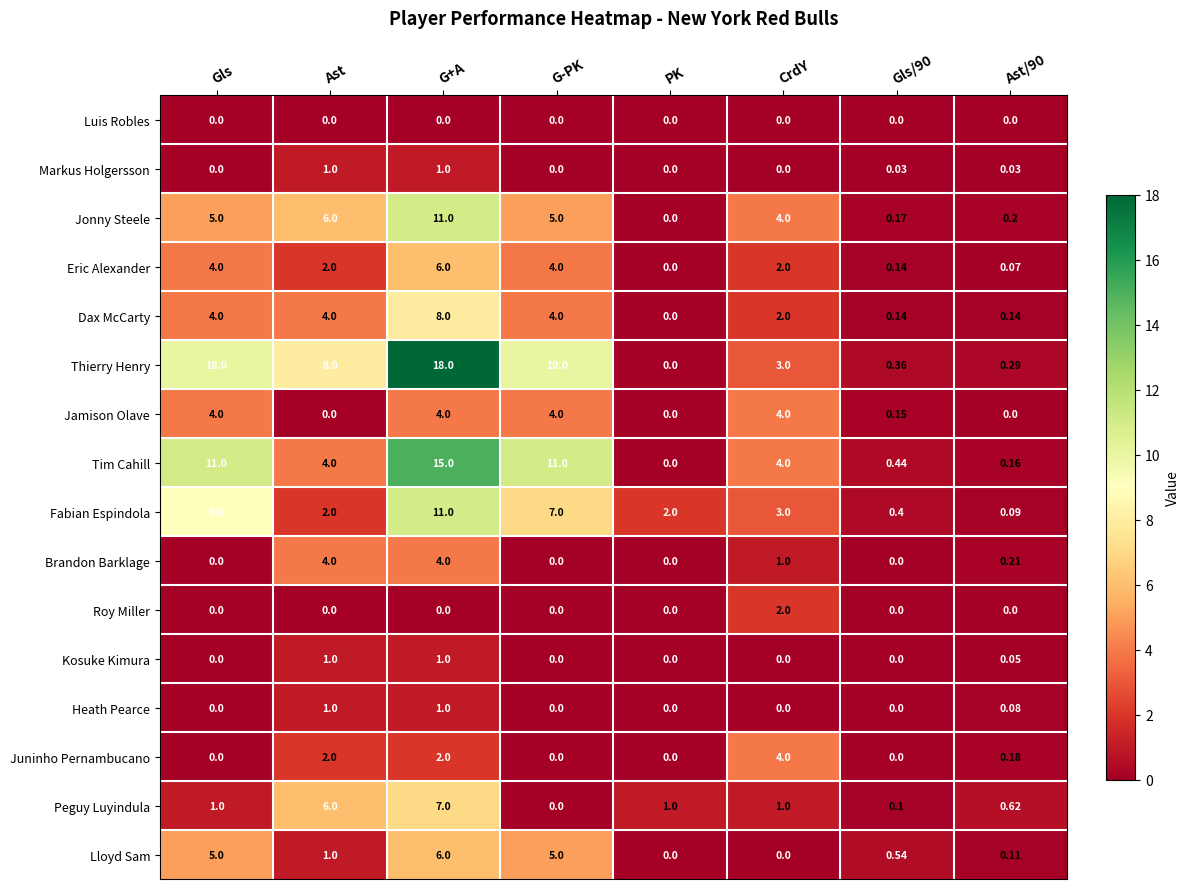

Which series has the largest range (max minus min)?

Thierry Henry